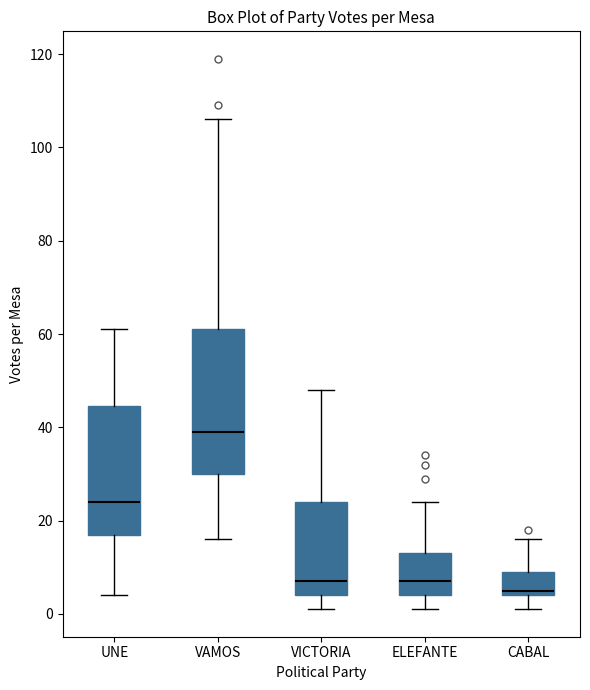

Reading left to right, transcribe this box plot: for each box, give where its median line is, the range the box spans, and where its two whiskers end, as read against the y-axis. The values are not printed on the chart, so give them approximately, as read against the axis.

UNE: median 24, box 18 to 44, whiskers 4 to 62
VAMOS: median 40, box 30 to 62, whiskers 16 to 106
VICTORIA: median 8, box 4 to 24, whiskers 2 to 48
ELEFANTE: median 8, box 4 to 14, whiskers 2 to 24
CABAL: median 6, box 4 to 10, whiskers 2 to 16